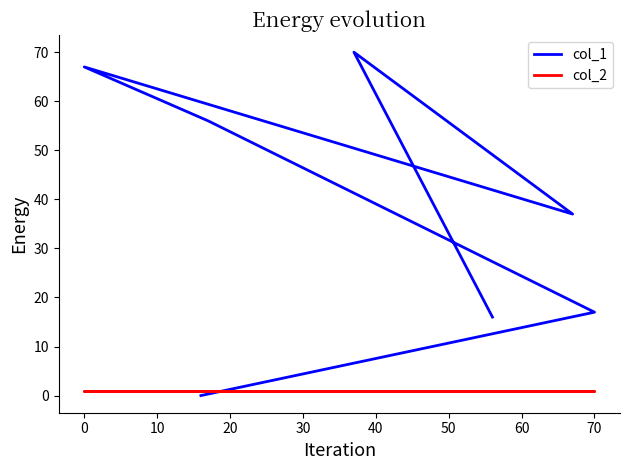

Which has a higher value, 30 or 40?

40